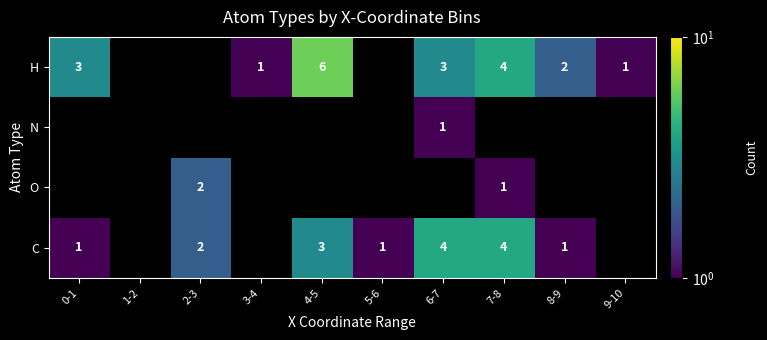

What is the greatest value displayed?

6.0